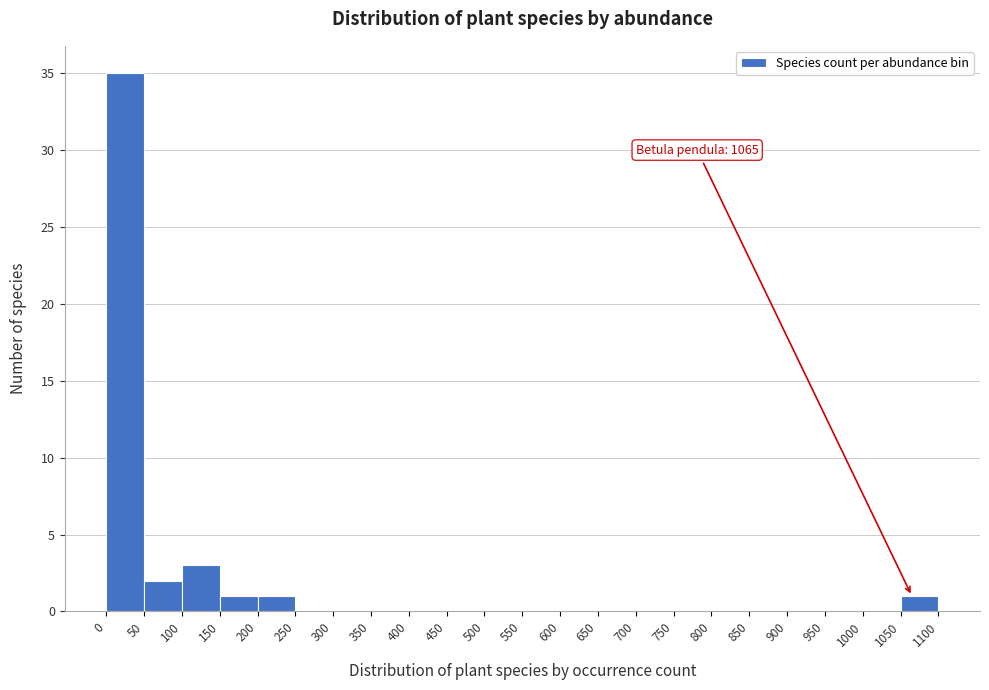

Which range on the x-axis has the tallest bar?

0 to 50